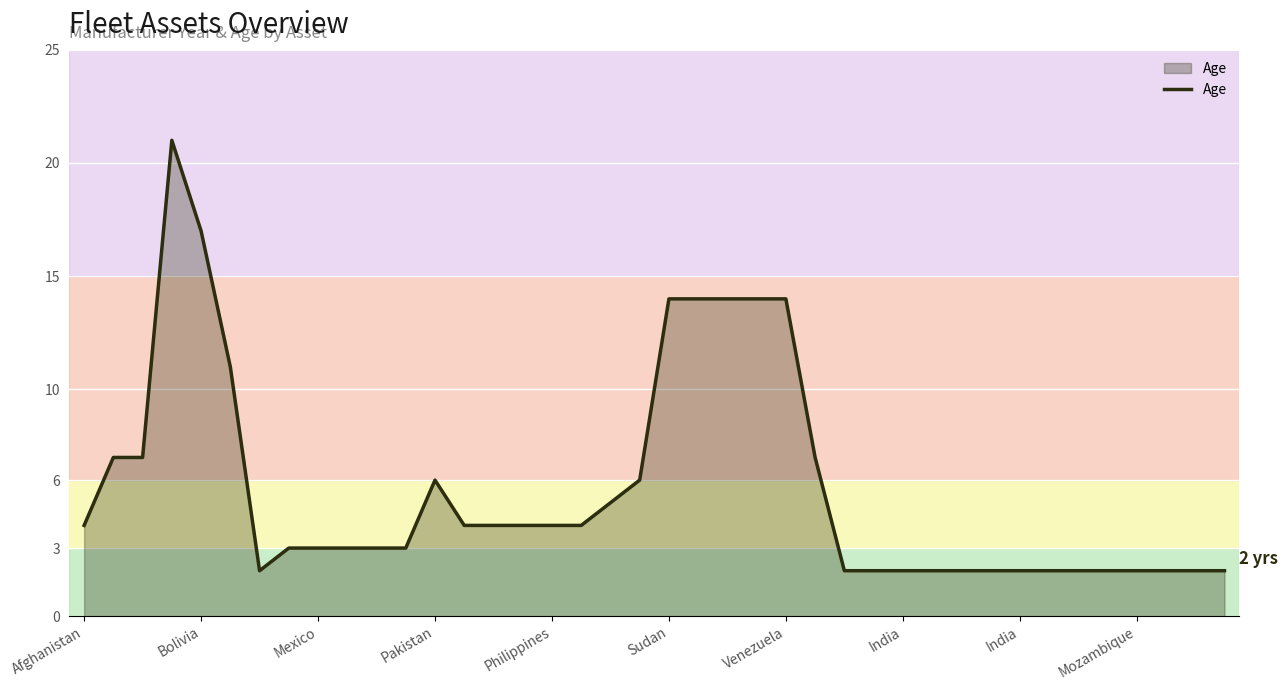

What is the greatest value displayed?

21